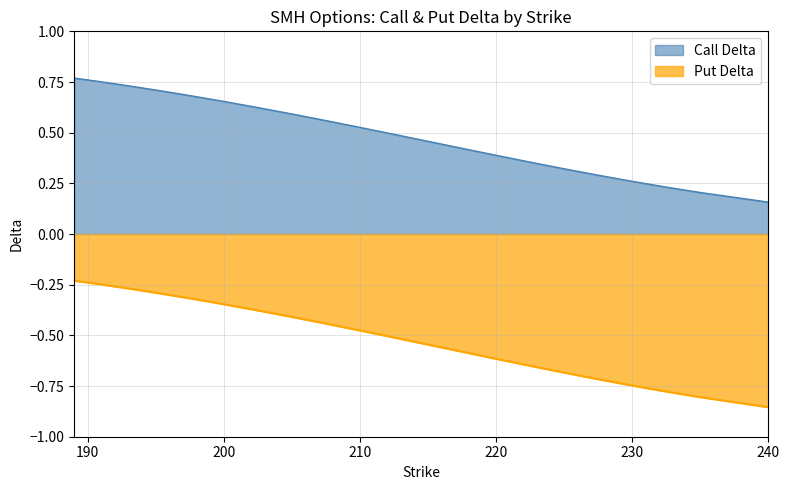

True or false: Call Delta has a value of 1.2 at 194.

False